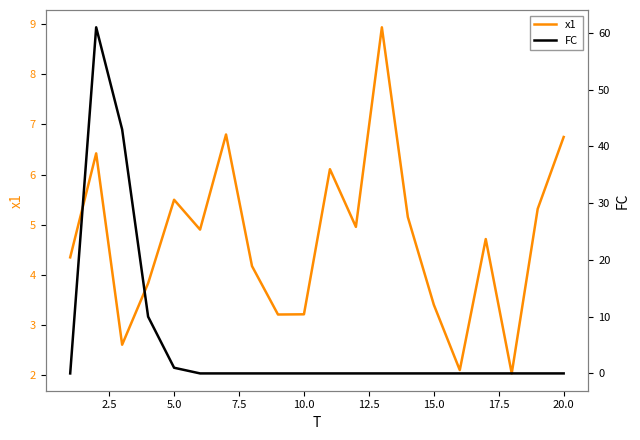

Which series has the widest spread of values?

FC